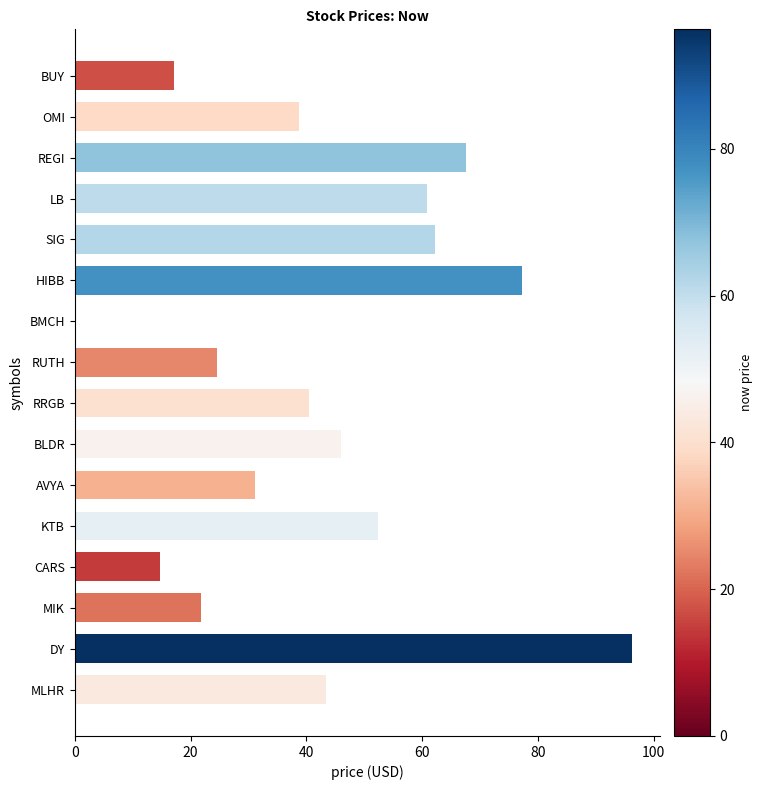

Where is the data nearest to the value 48?

BLDR